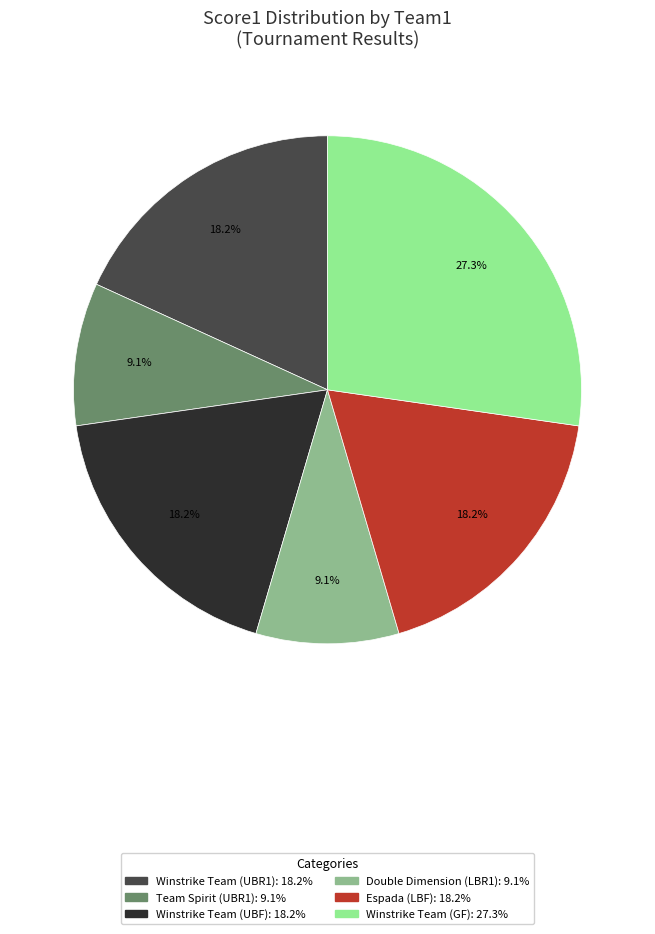

Is there a majority slice in this chart?

No